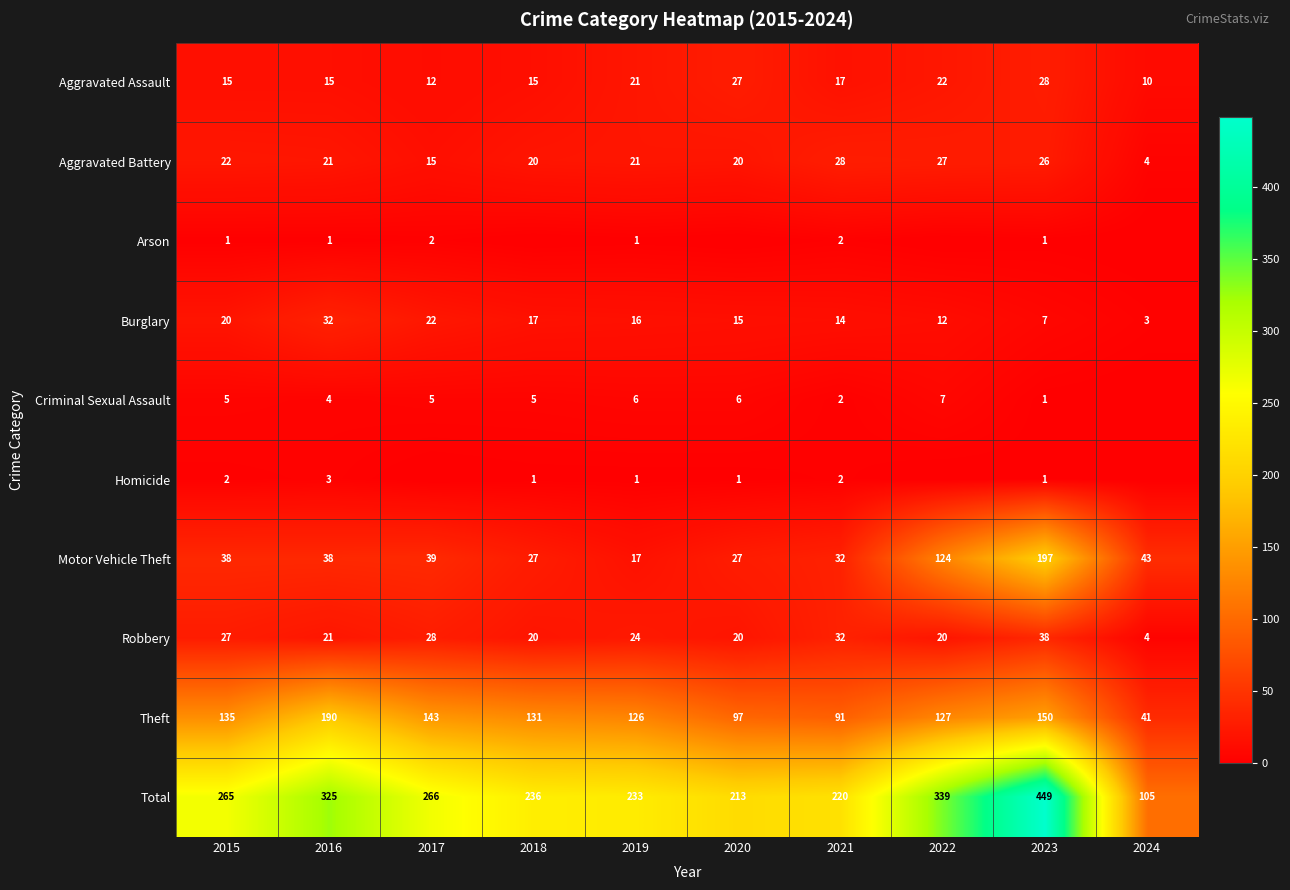

At how many categories does at least one series exceed 36?

10